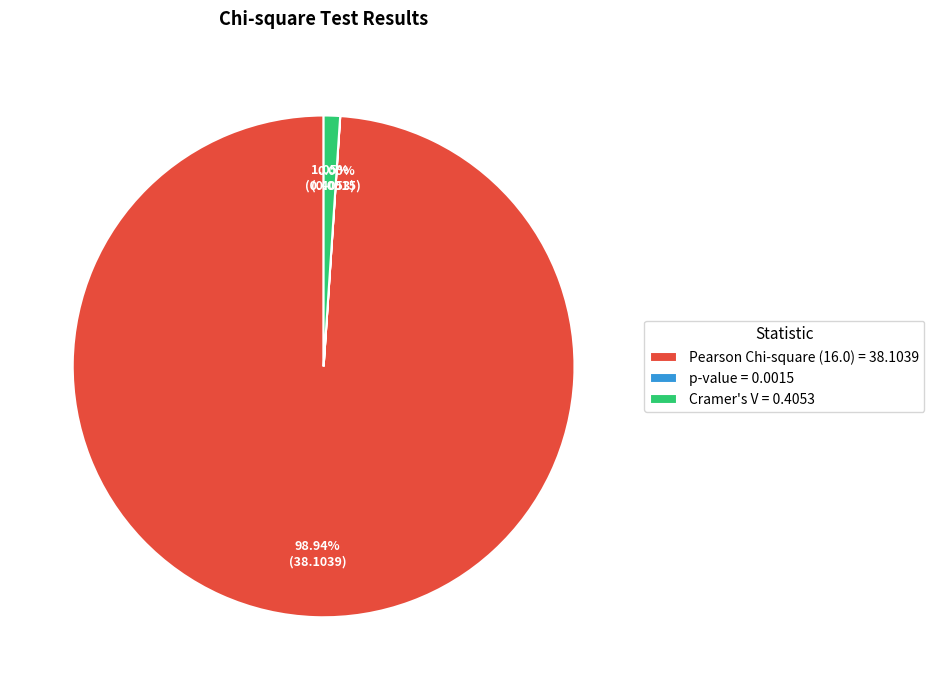

True or false: Pearson Chi-square (16.0) = 38.1039 accounts for 99% of the total.

True